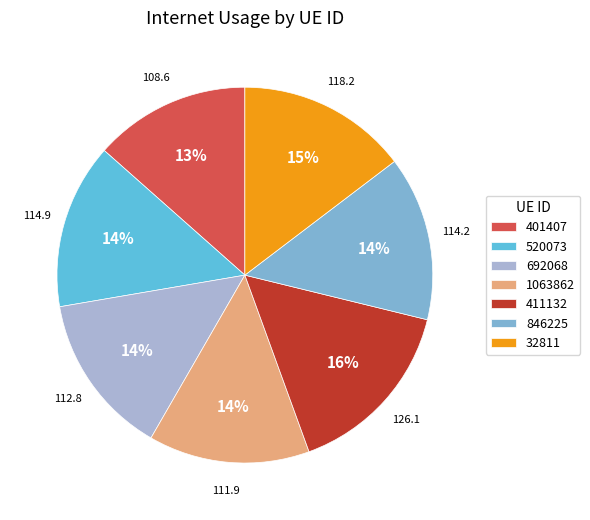

Does 32811 account for over 50% of the chart?

No